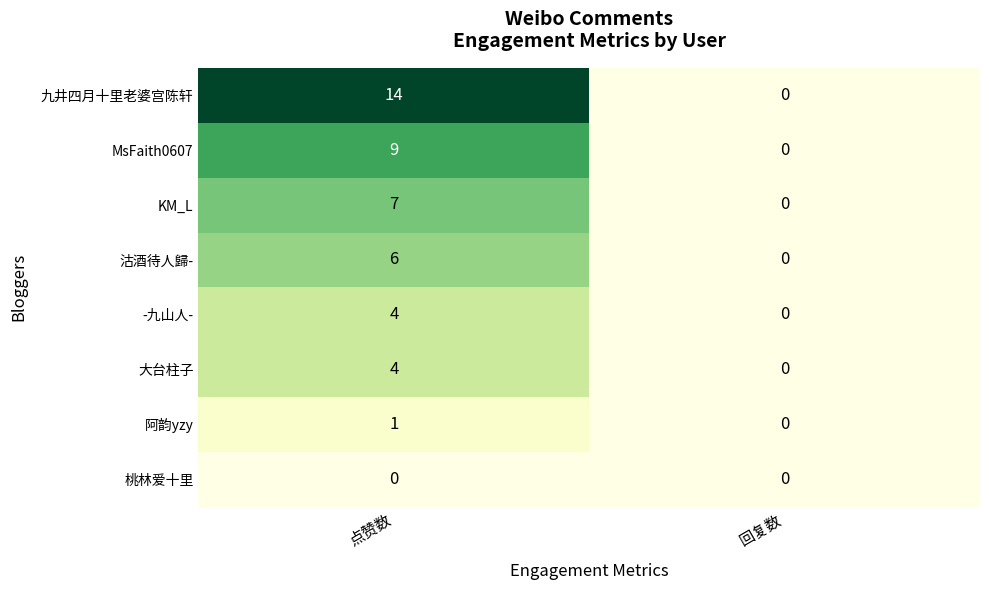

At which category does the chart reach its peak across all series?

点赞数